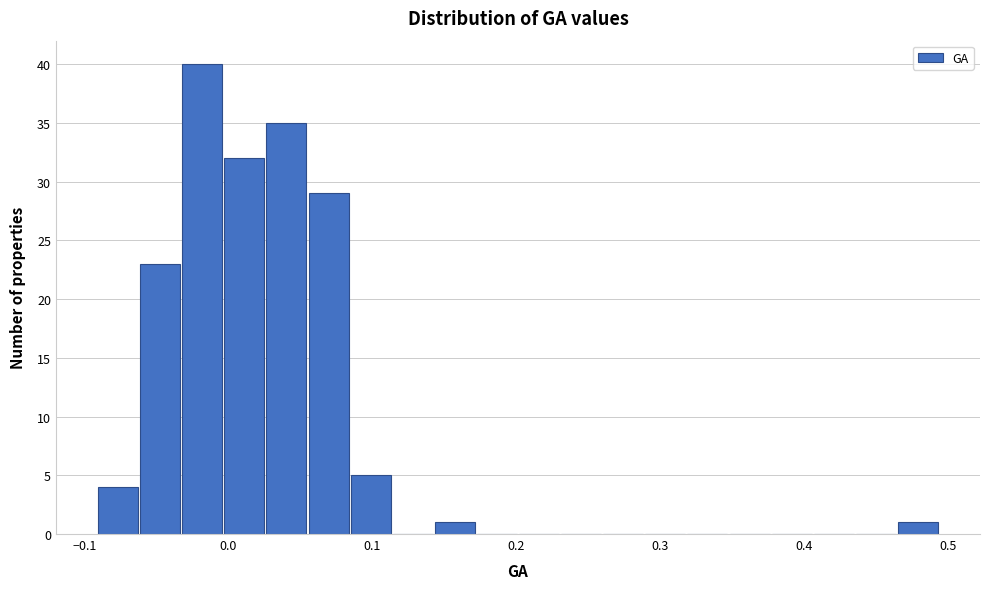

Around what value on the x-axis is the tallest bar? Give the approximate position of its centre, as read against the axis.

-0.02